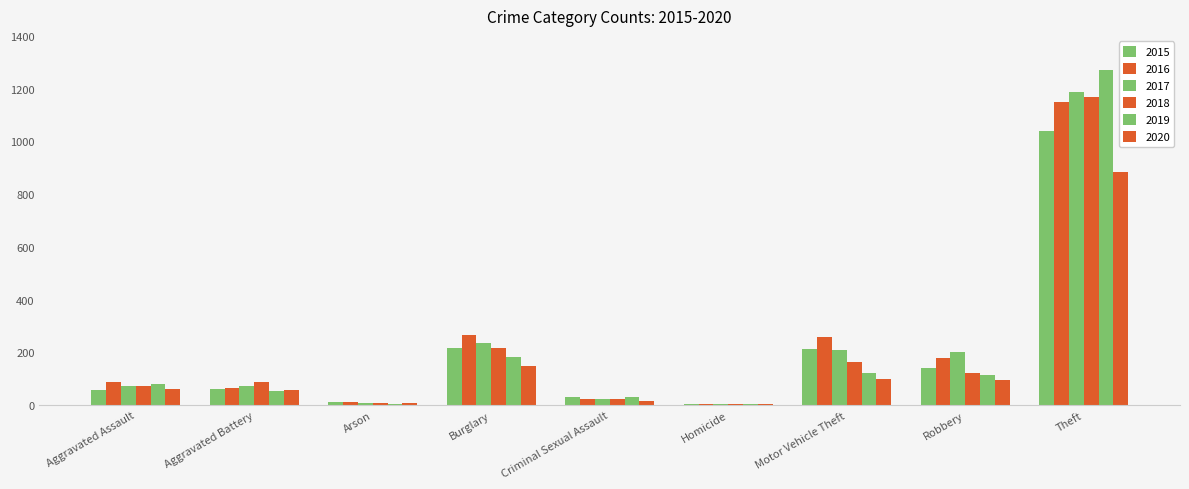

Reading right to left, transcribe all the data shown in this chart.

2015: 1041	139	212	5	29	216	10	60	56
2016: 1151	178	259	4	25	266	12	66	88
2017: 1188	202	208	4	22	237	7	71	72
2018: 1170	121	163	4	24	218	7	86	72
2019: 1272	116	123	4	31	182	5	53	80
2020: 884	97	99	5	15	148	7	57	62